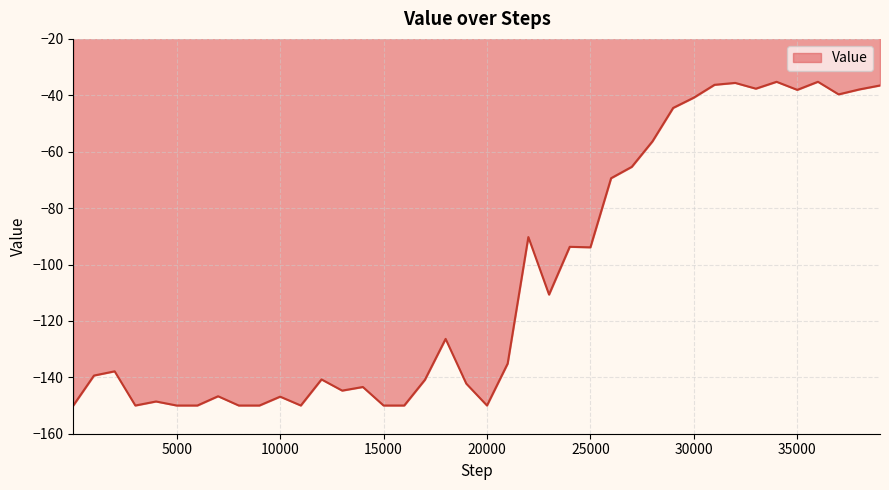

What is the difference between the maximum and minimum values?

114.8